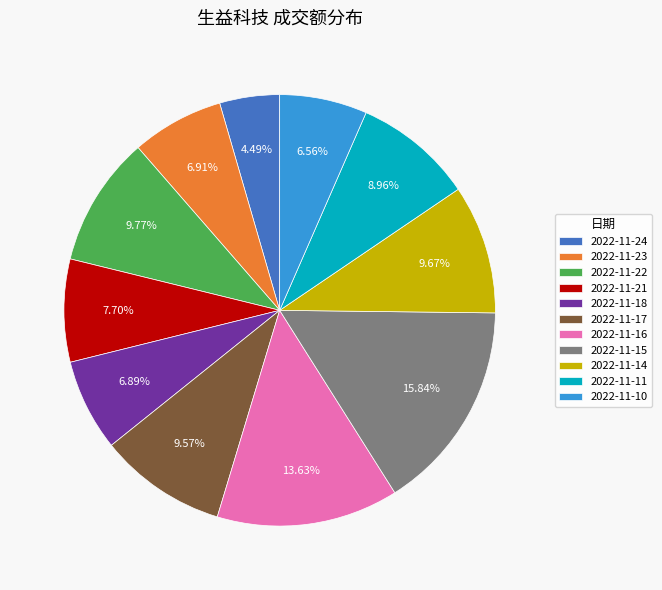

Which has a higher value, 2022-11-24 or 2022-11-18?

2022-11-18